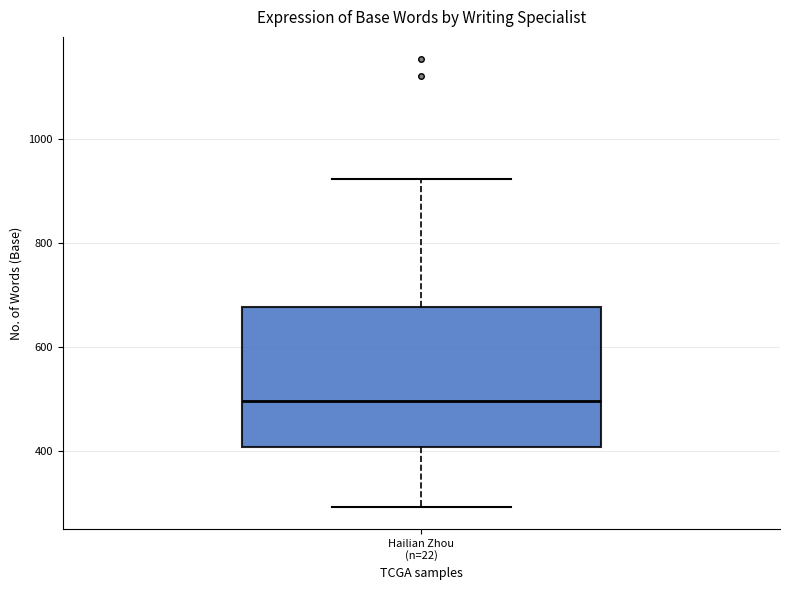

Read this box plot against the y-axis: the position of the median line, the range covered by the box, and the ends of both whiskers. The values are not printed on the chart, so give them approximately, as read against the axis.

median 500, box 400 to 680, whiskers 300 to 920